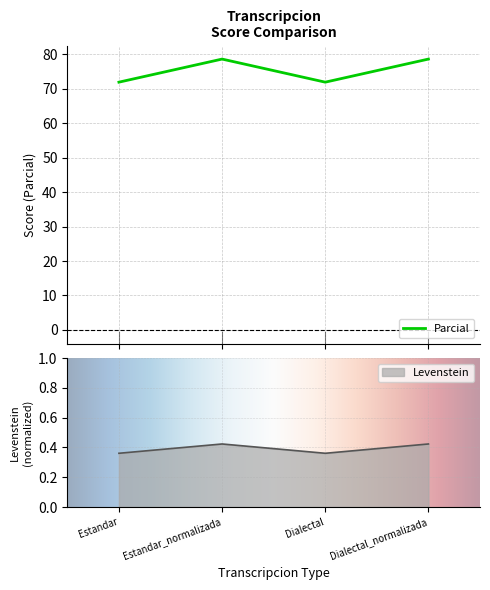

Where is Levenstein nearest to the value 0?

Estandar